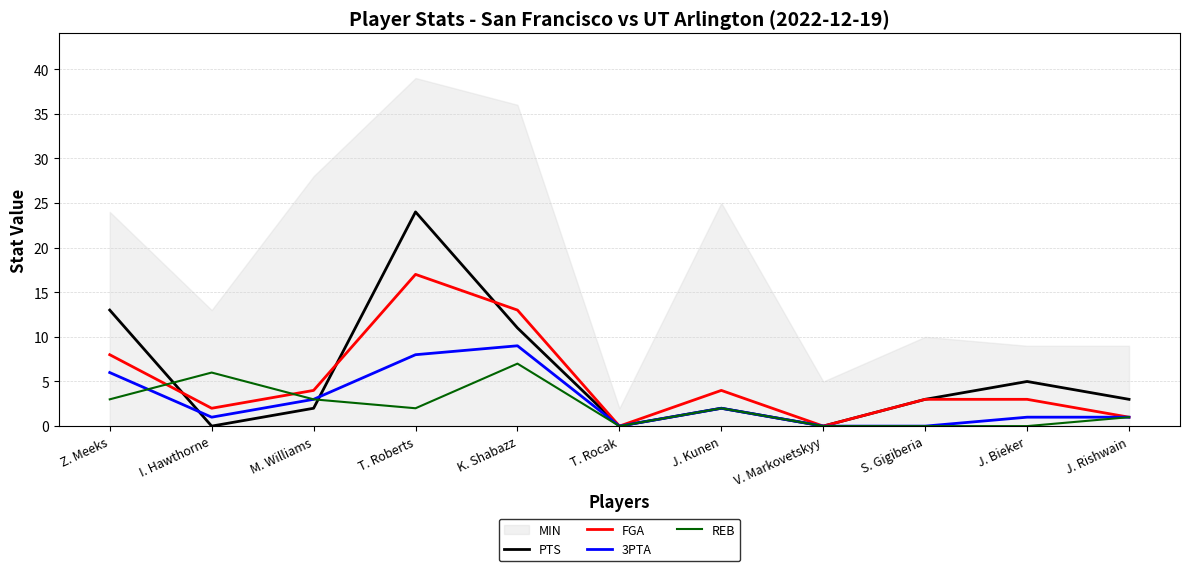

Where does the 3PTA series first go above 1?

Z. Meeks